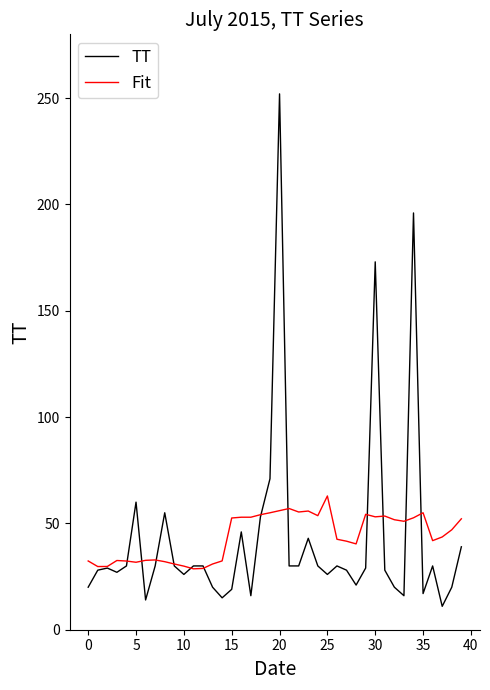

What is the maximum value shown in the chart?

252.0